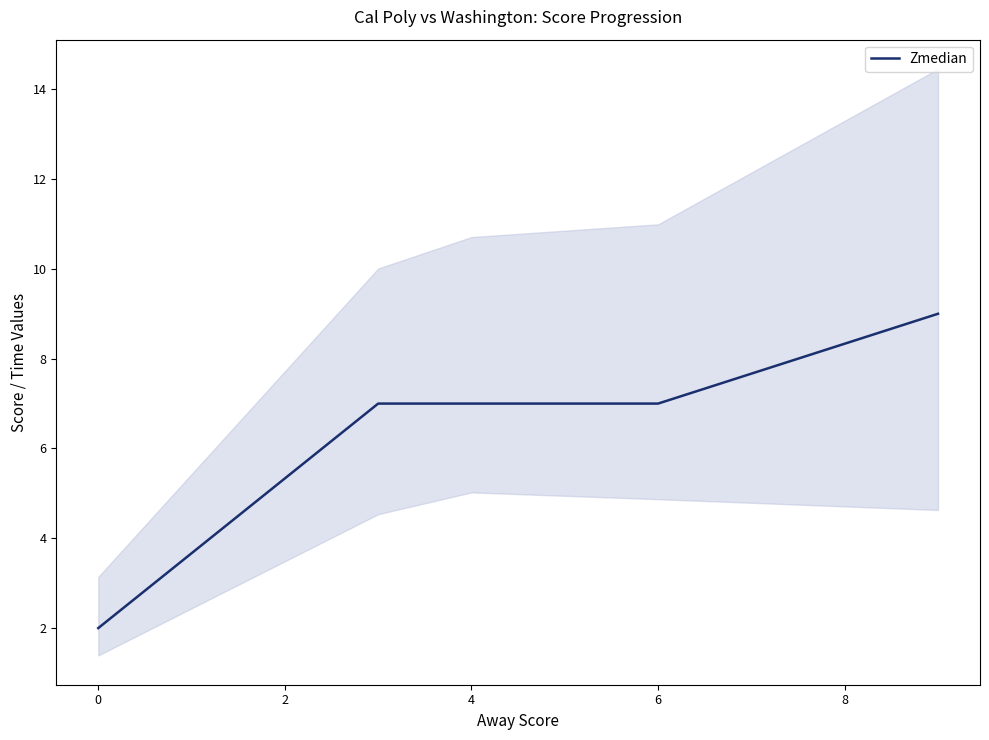

The chart shows a value of 10 at 2. True or false?

False